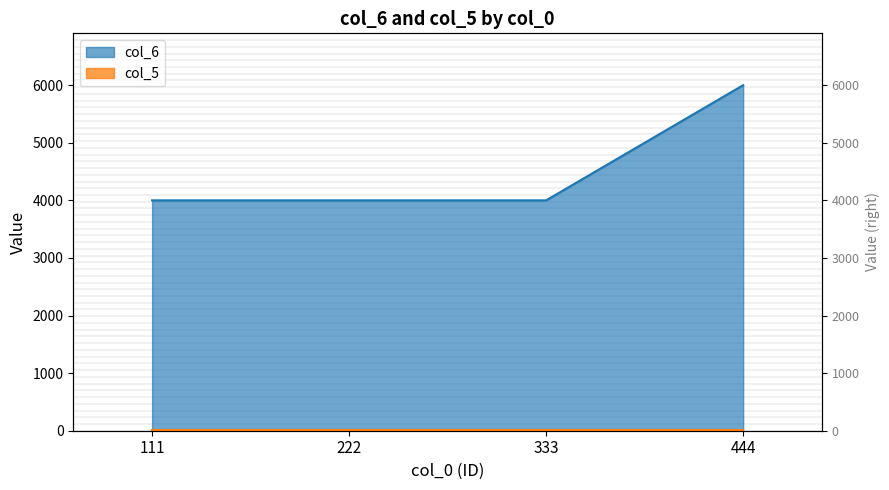

What is the sum of all values?

18000